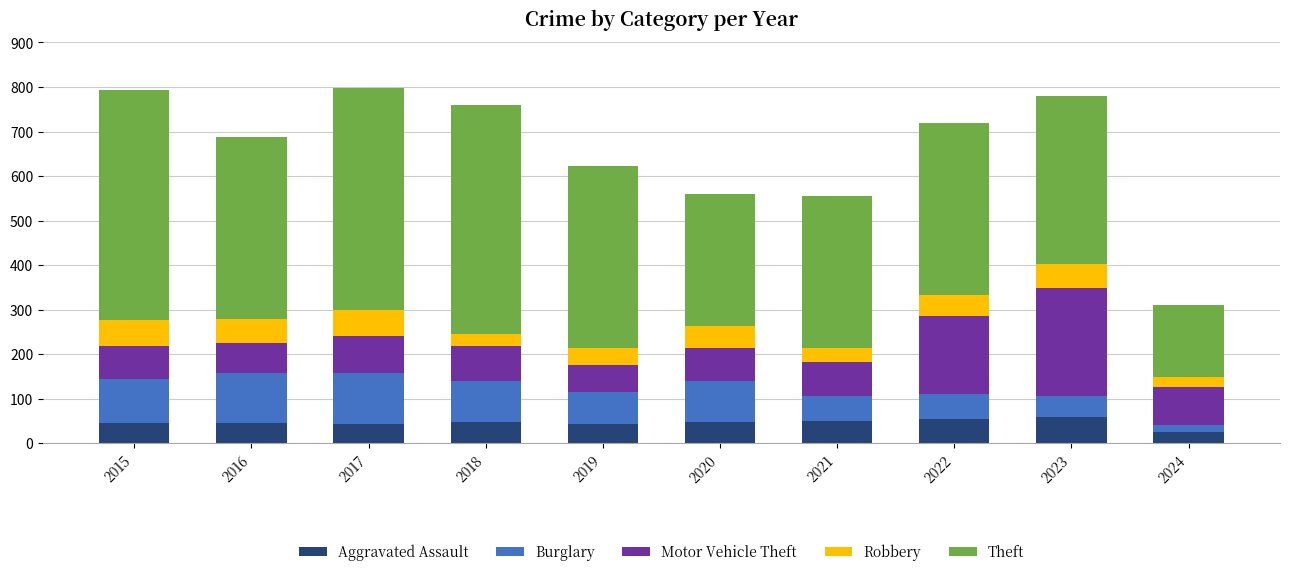

What is the total value across all series at 2023?

780